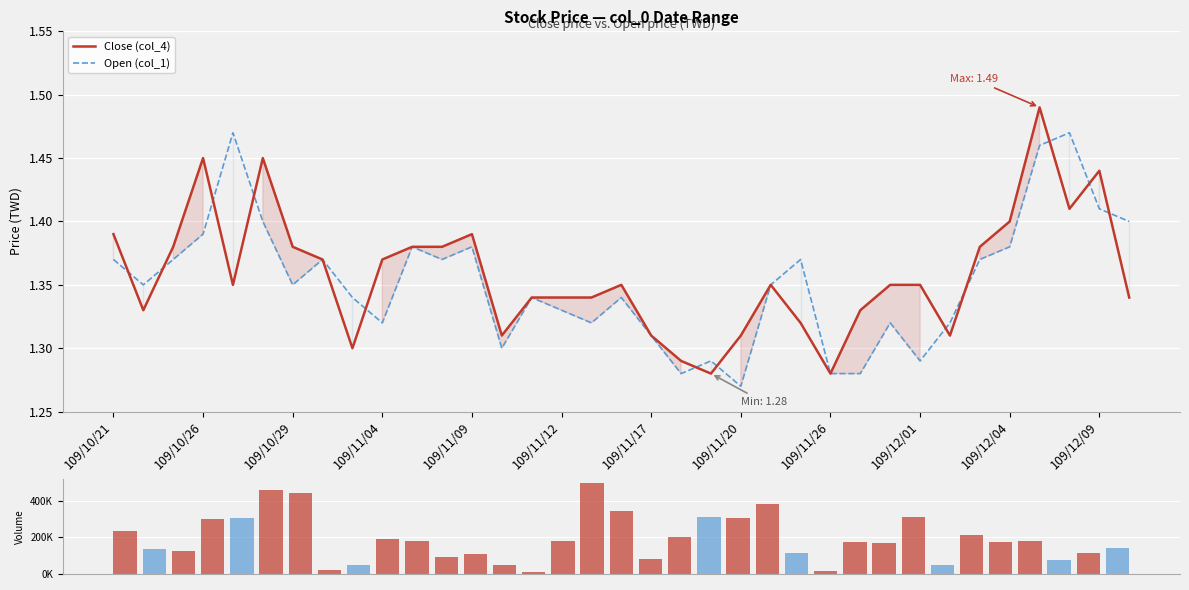

List the series in order of their peak value, highest first.

Volume (col_5), Close (col_4), Open (col_1)